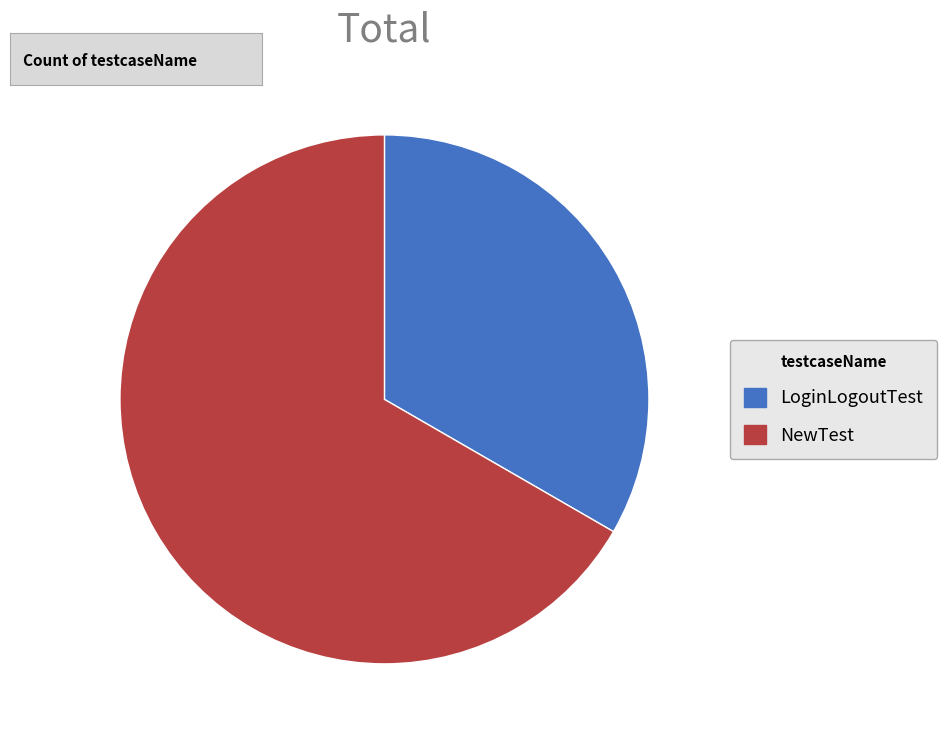

Rank the categories by value from highest to lowest.

NewTest, LoginLogoutTest